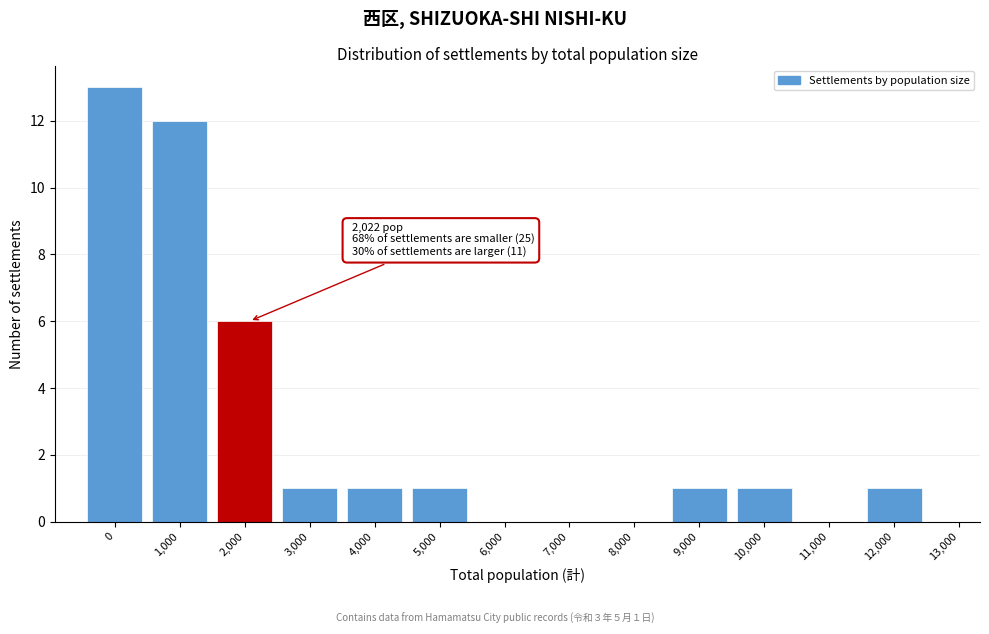

Reading left to right, extract all data points from this chart.

0=13	1,000=12	2,000=6	3,000=1	4,000=1	5,000=1	6,000=0	7,000=0	8,000=0	9,000=1	10,000=1	11,000=0	12,000=1	13,000=0